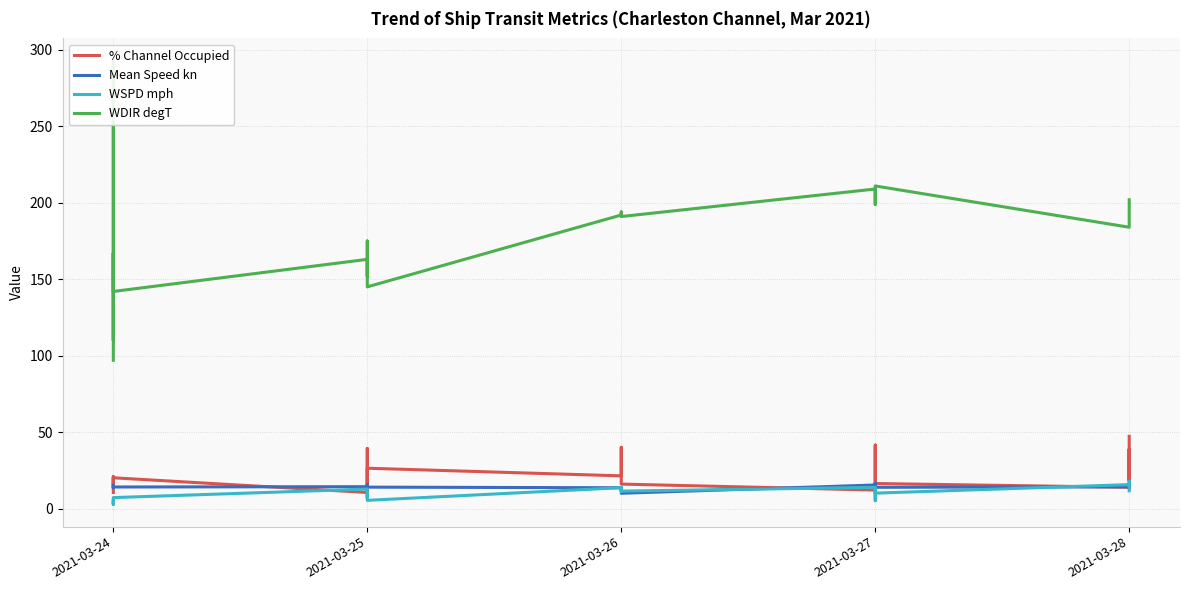

What is the difference between the highest and lowest values at 10?

178.4